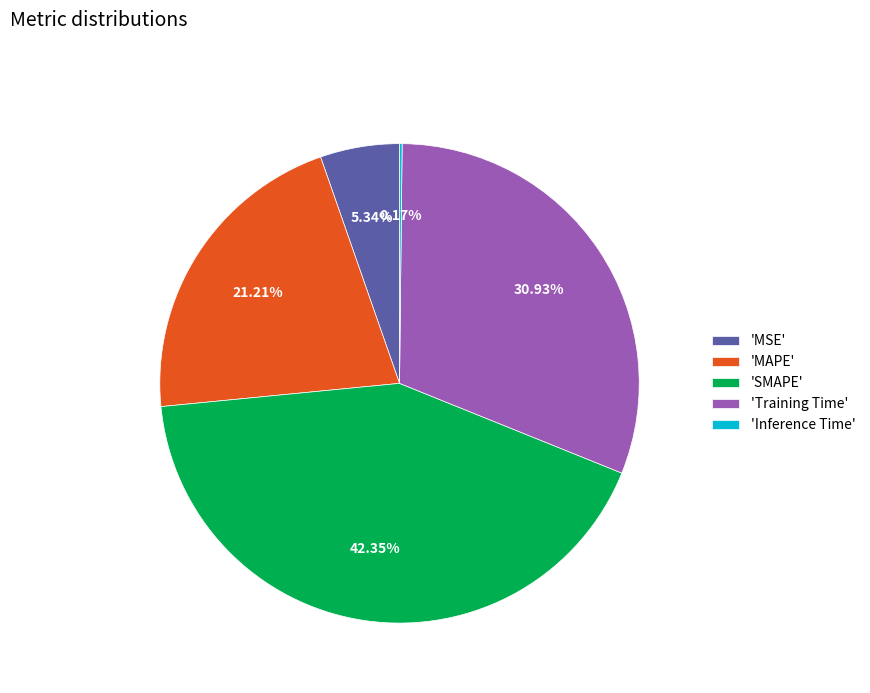

Is there any slice that represents more than half of the pie?

No